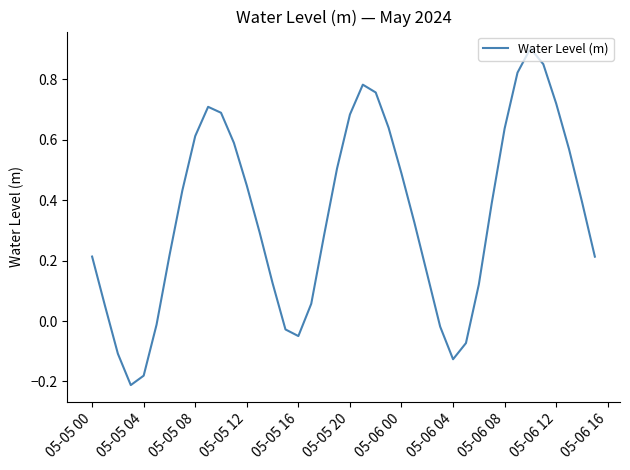

How many interior local peaks (higher than both neighbors) does the data have?

3